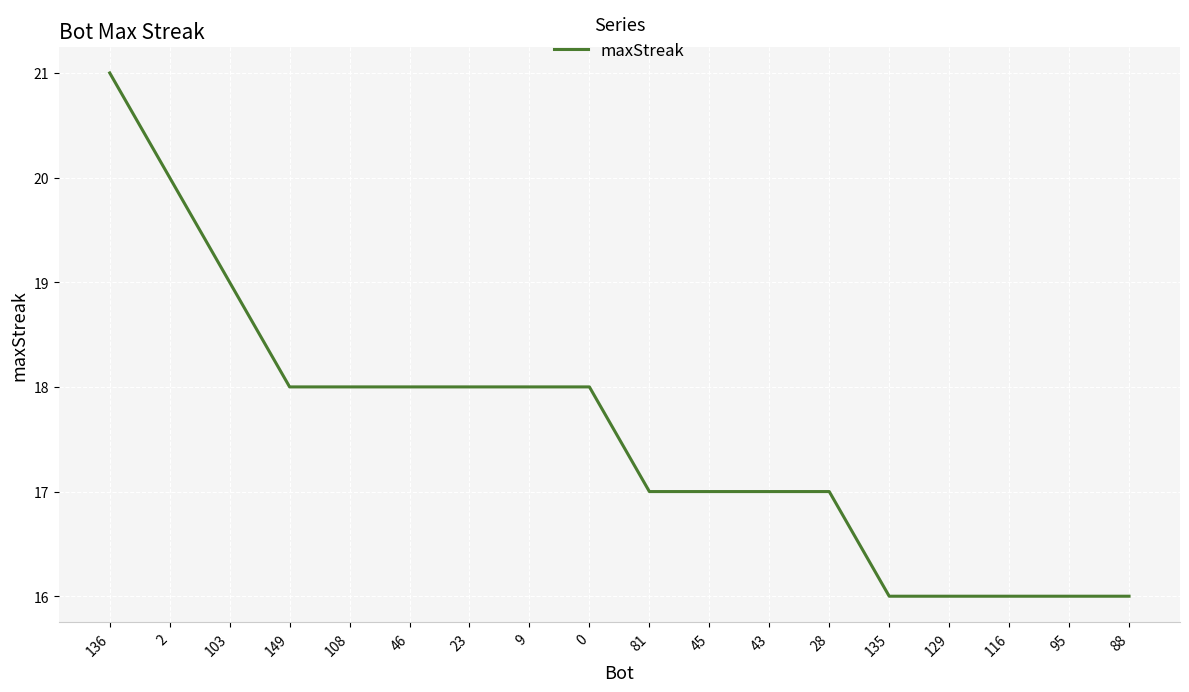

What is the approximate value at 103?

19